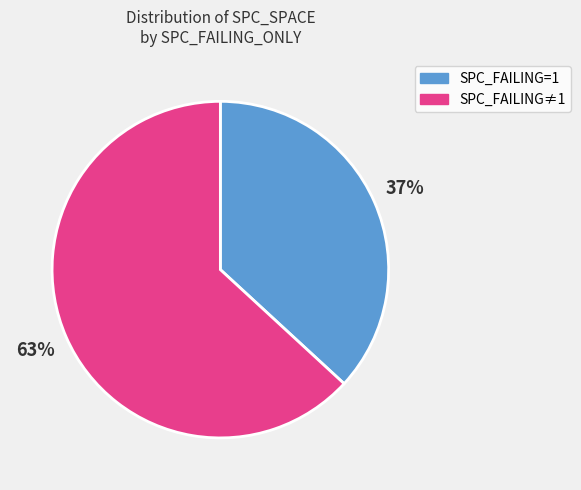

To the nearest percent, what is the difference between the largest and smallest slice percentages?

26%